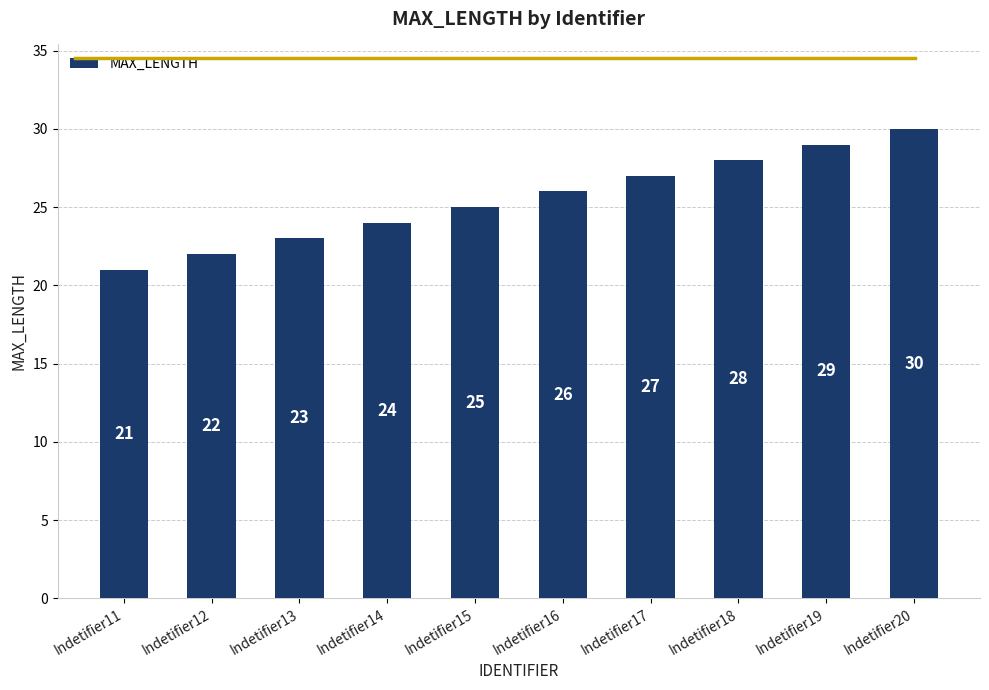

Reading left to right, transcribe all the data shown in this chart.

21	22	23	24	25	26	27	28	29	30